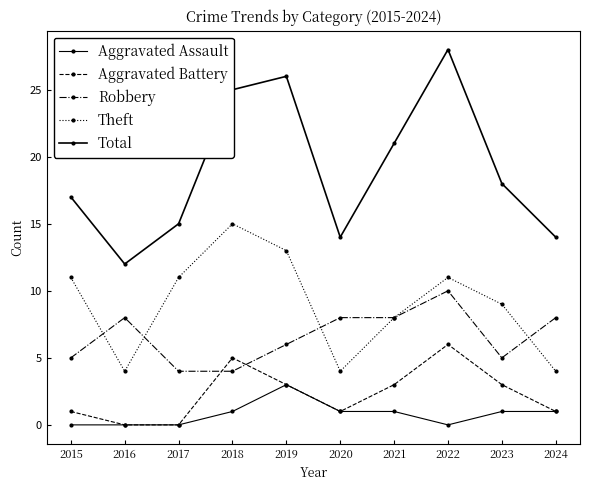

Count the Aggravated Assault values in the range 0 to 1.

9